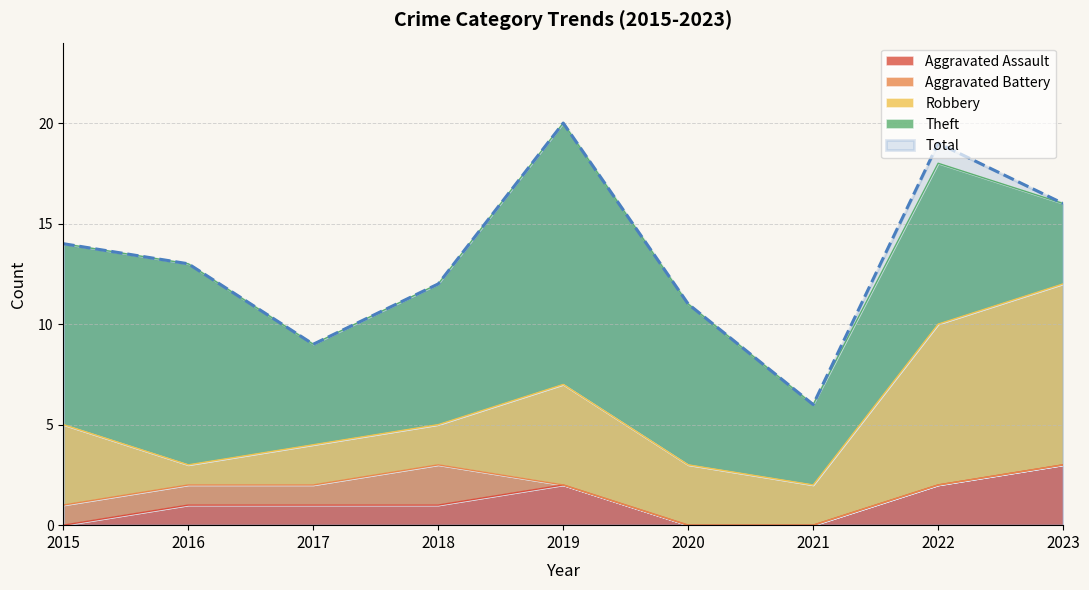

Rank the series at 2023 from lowest to highest value.

Aggravated Battery, Aggravated Assault, Theft, Robbery, Total